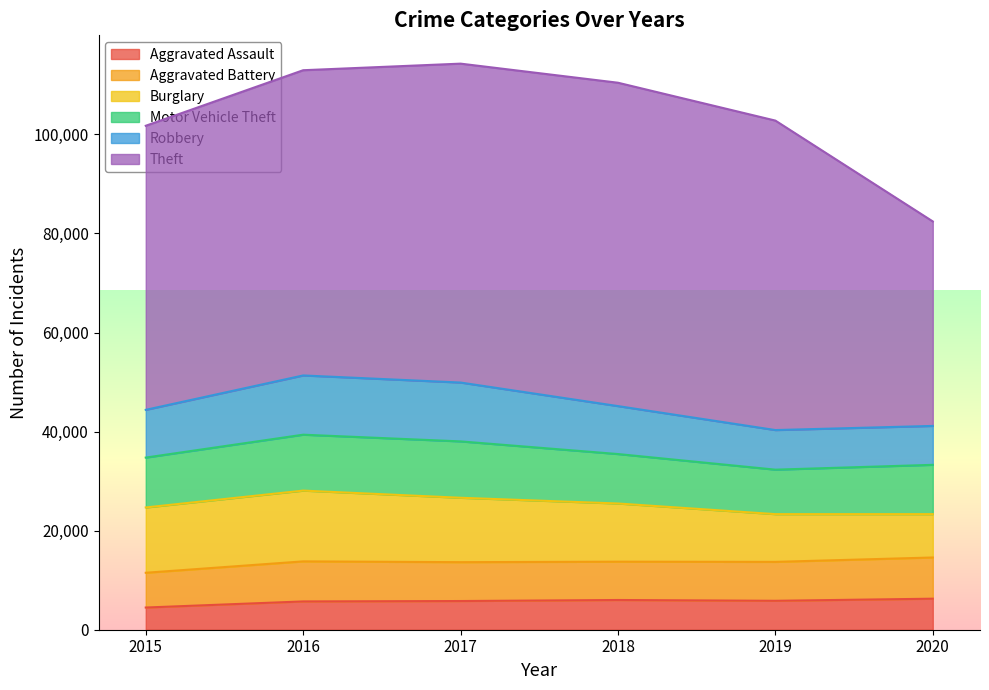

How many values in the Motor Vehicle Theft series are below 10068?

3